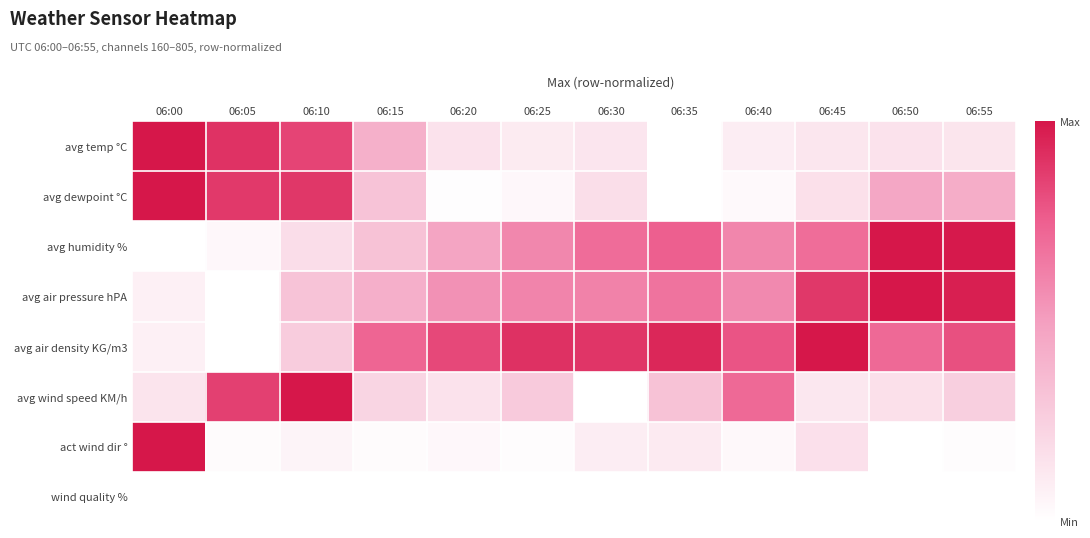

Reading left to right, transcribe all the data shown in this chart.

avg temp °C: 06:00=1.0	06:05=0.9	06:10=0.8	06:15=0.4	06:20=0.2	06:25=0.1	06:30=0.1	06:35=0.0	06:40=0.1	06:45=0.1	06:50=0.2	06:55=0.1
avg dewpoint °C: 06:00=1.0	06:05=0.9	06:10=0.9	06:15=0.3	06:20=0.0	06:25=0.0	06:30=0.2	06:35=0.0	06:40=0.0	06:45=0.2	06:50=0.5	06:55=0.4
avg humidity %: 06:00=0.0	06:05=0.0	06:10=0.2	06:15=0.3	06:20=0.5	06:25=0.6	06:30=0.7	06:35=0.8	06:40=0.6	06:45=0.7	06:50=1.0	06:55=1.0
avg air pressure hPA: 06:00=0.1	06:05=0.0	06:10=0.3	06:15=0.4	06:20=0.6	06:25=0.6	06:30=0.6	06:35=0.7	06:40=0.6	06:45=0.9	06:50=1.0	06:55=1.0
avg air density KG/m3: 06:00=0.1	06:05=0.0	06:10=0.3	06:15=0.7	06:20=0.8	06:25=0.9	06:30=0.9	06:35=0.9	06:40=0.8	06:45=1.0	06:50=0.7	06:55=0.8
avg wind speed KM/h: 06:00=0.1	06:05=0.9	06:10=1.0	06:15=0.2	06:20=0.2	06:25=0.3	06:30=0.0	06:35=0.3	06:40=0.7	06:45=0.1	06:50=0.2	06:55=0.3
act wind dir °: 06:00=1.0	06:05=0.0	06:10=0.1	06:15=0.0	06:20=0.0	06:25=0.0	06:30=0.1	06:35=0.1	06:40=0.0	06:45=0.2	06:50=0.0	06:55=0.0
wind quality %: 06:00=0.0	06:05=0.0	06:10=0.0	06:15=0.0	06:20=0.0	06:25=0.0	06:30=0.0	06:35=0.0	06:40=0.0	06:45=0.0	06:50=0.0	06:55=0.0